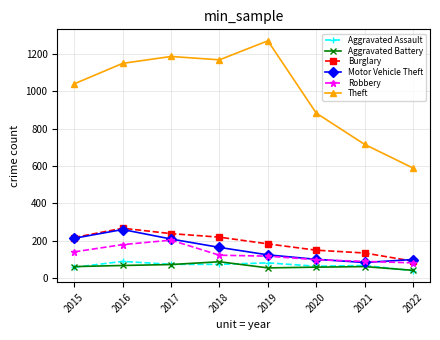

At which label does Motor Vehicle Theft reach its minimum?

2021